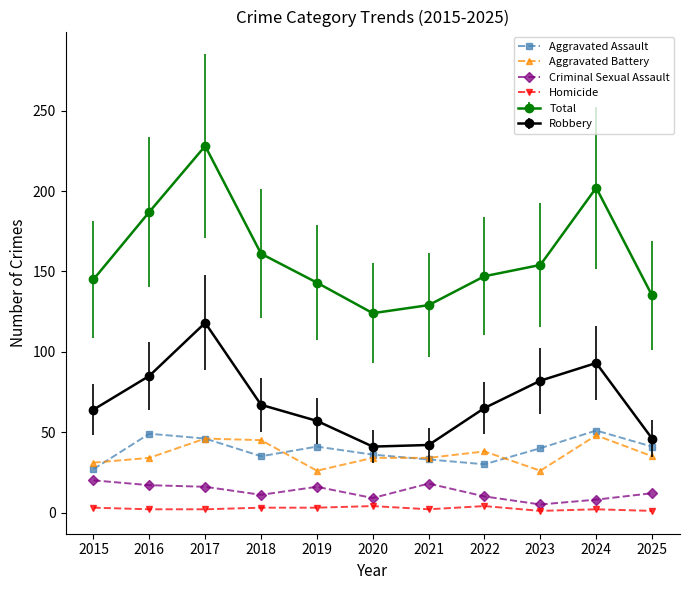

What is the sum of the Homicide values at 2016 and 2024?

4